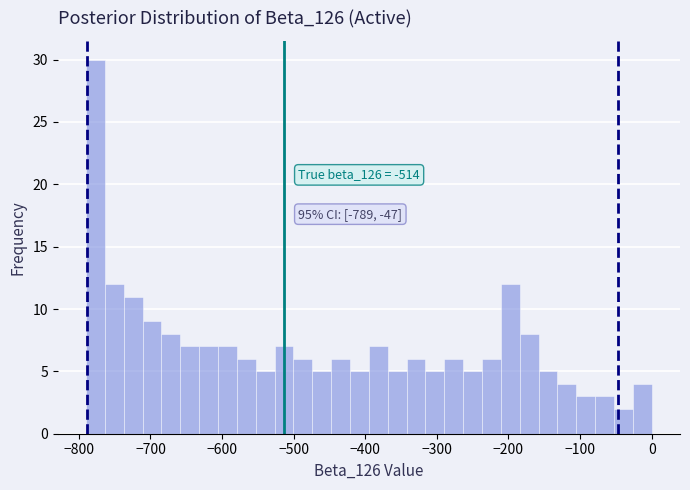

Around what value on the x-axis is the tallest bar? Give the approximate position of its centre, as read against the axis.

-780